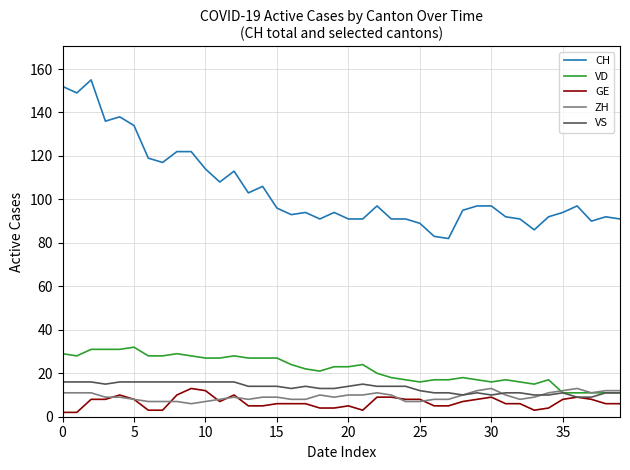

True or false: CH and GE cross at least once.

False